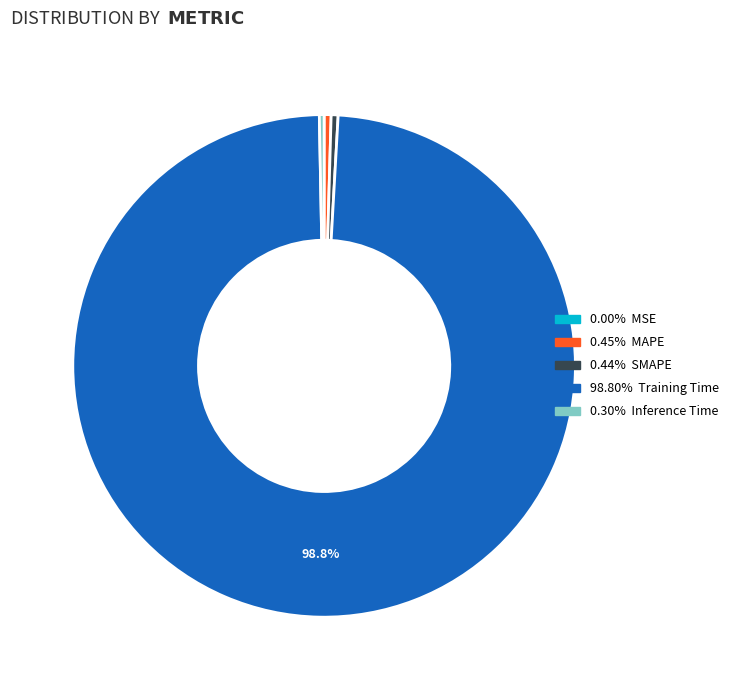

Does any single category account for the majority?

Yes